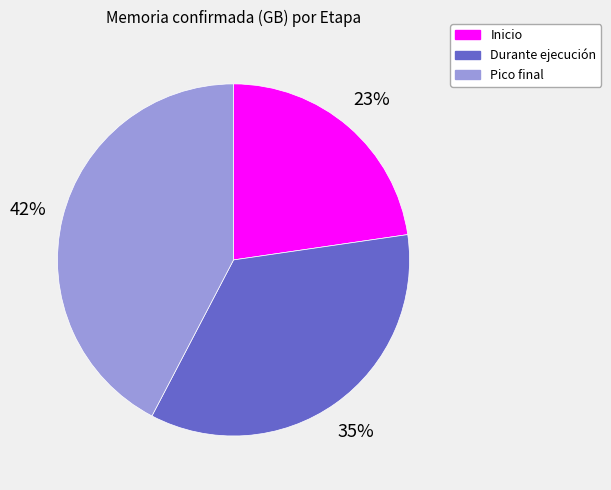

To the nearest percent, what is the average slice percentage?

33%